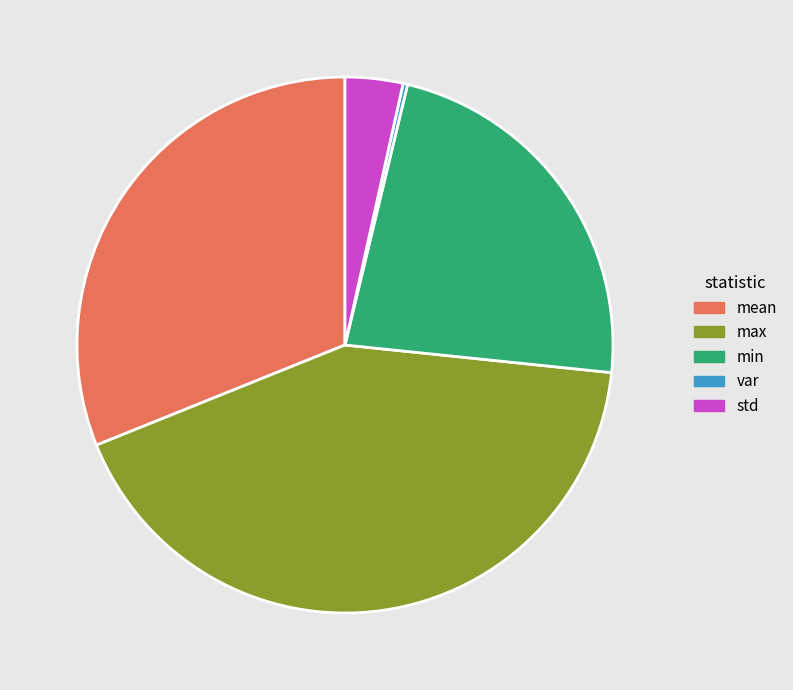

Is the sum of min and mean greater than half?

Yes